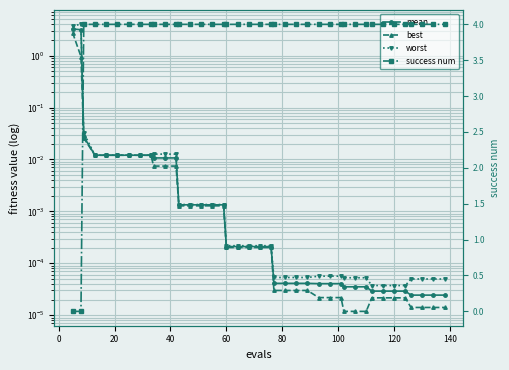

True or false: best has a value of 0.0 at 40.

False